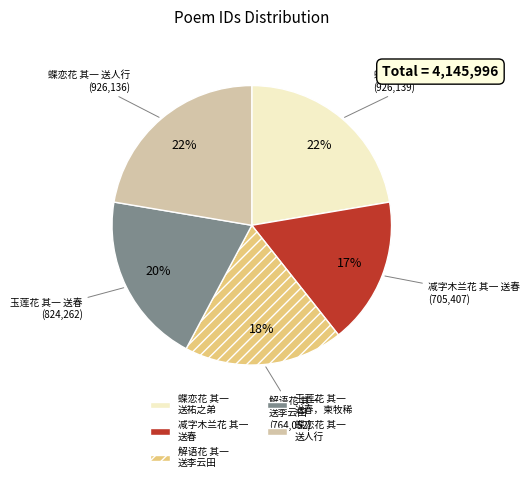

Count the number of slices in the pie.

5